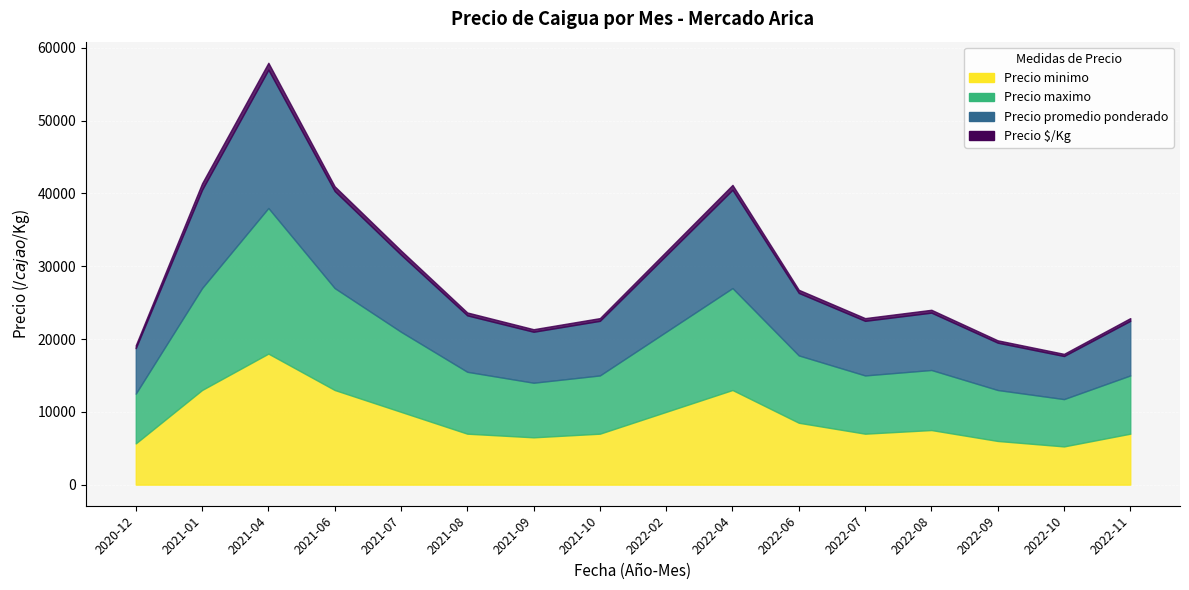

What is the difference between the highest and lowest values at 2021-01?

13100